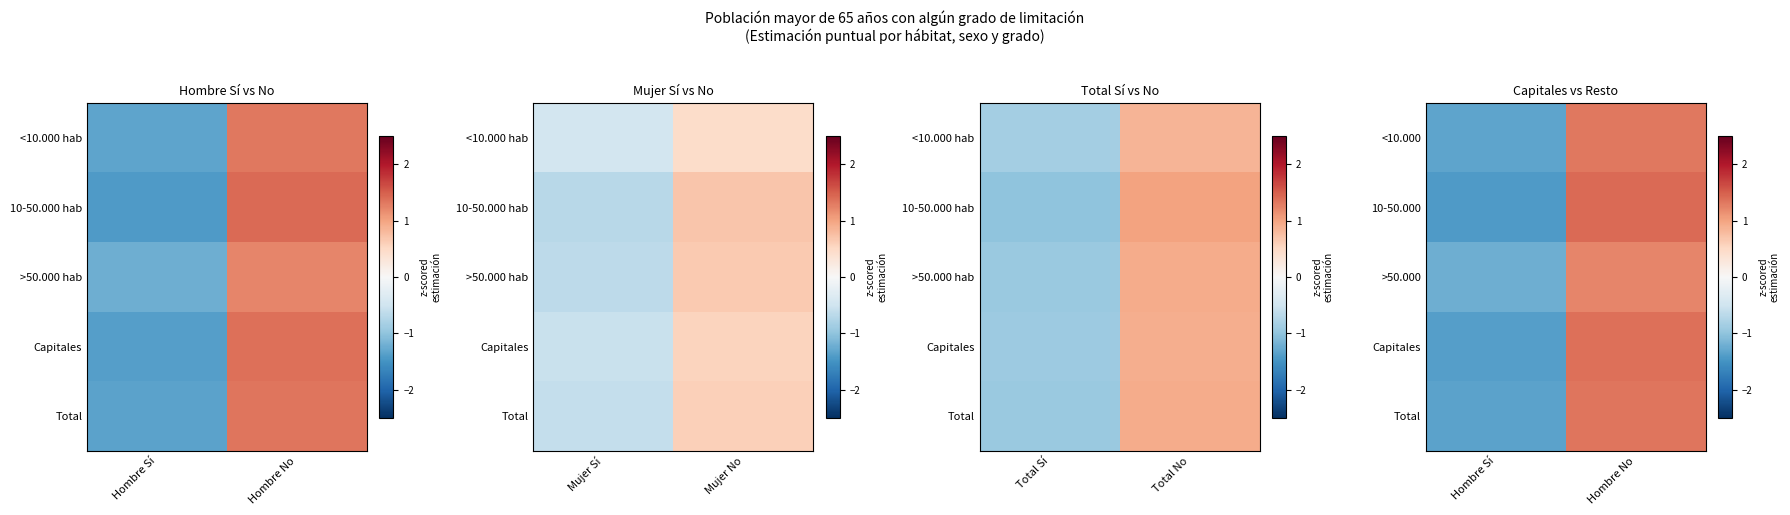

At which category is the sum across all series the highest?

Hombre No